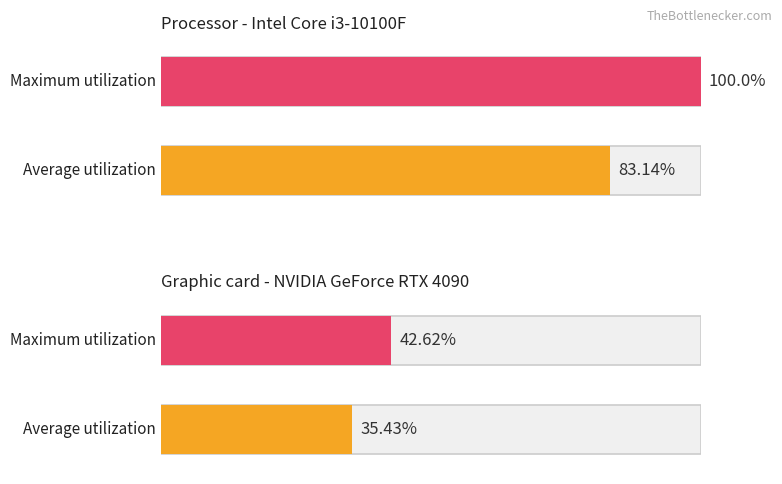

How many distinct data groups are displayed?

2